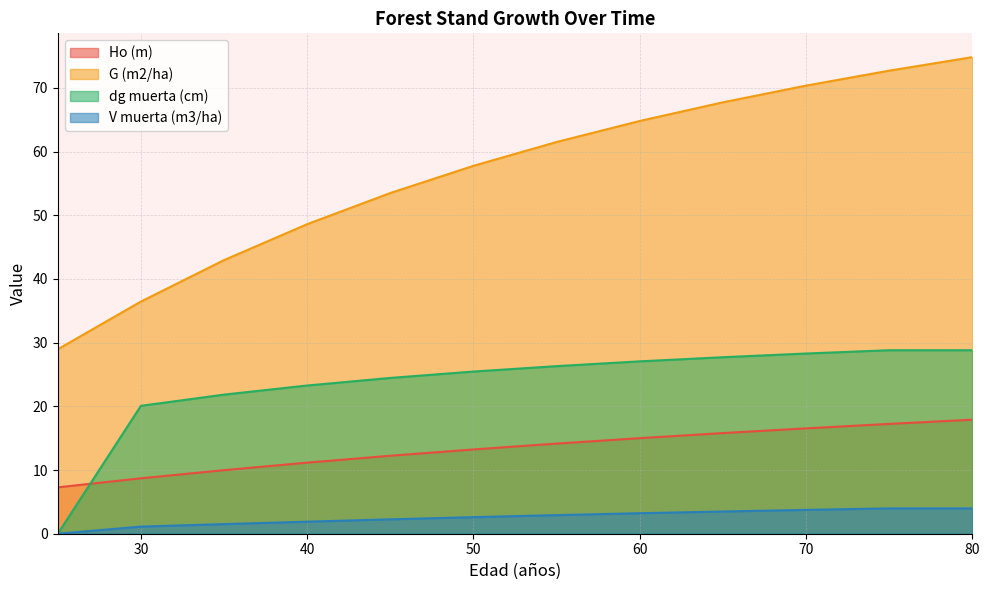

What is the value of the V muerta (m3/ha) point at the 9th from the left?

3.5